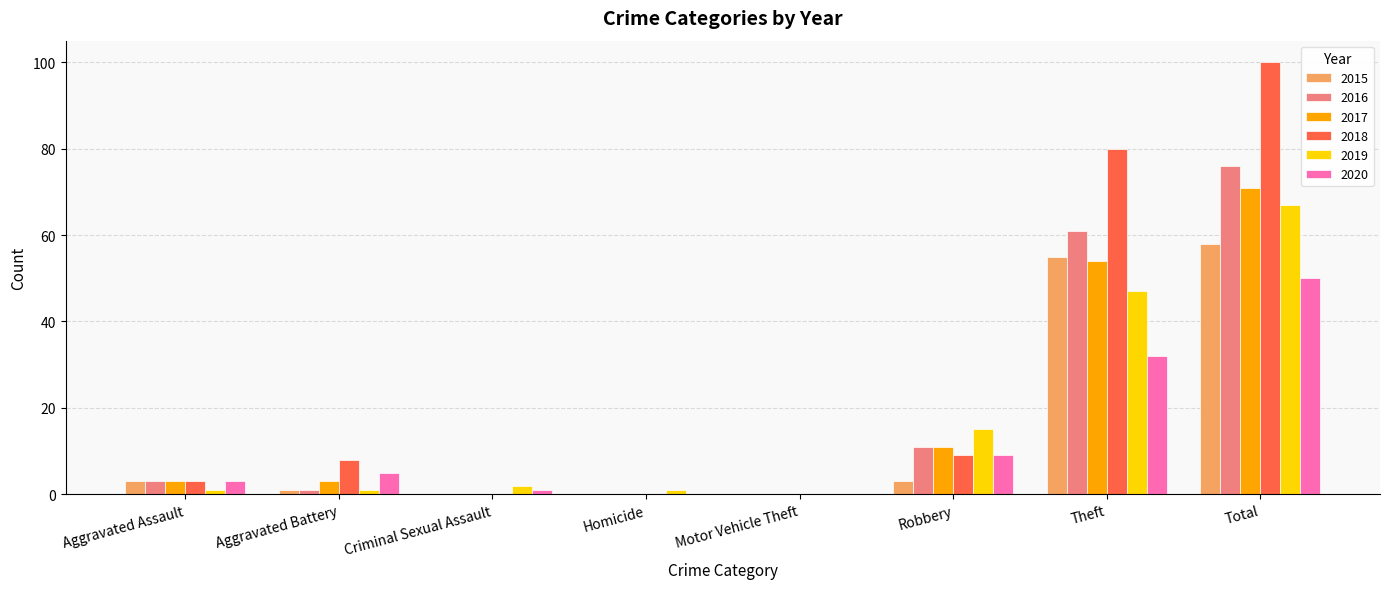

At which category is the sum across all series the highest?

Total